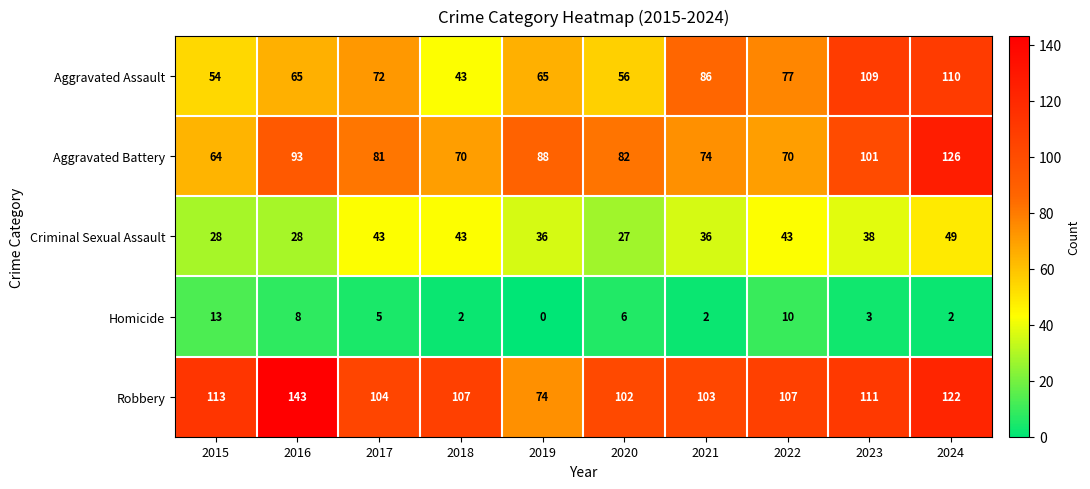

Which series has the largest range (max minus min)?

Robbery